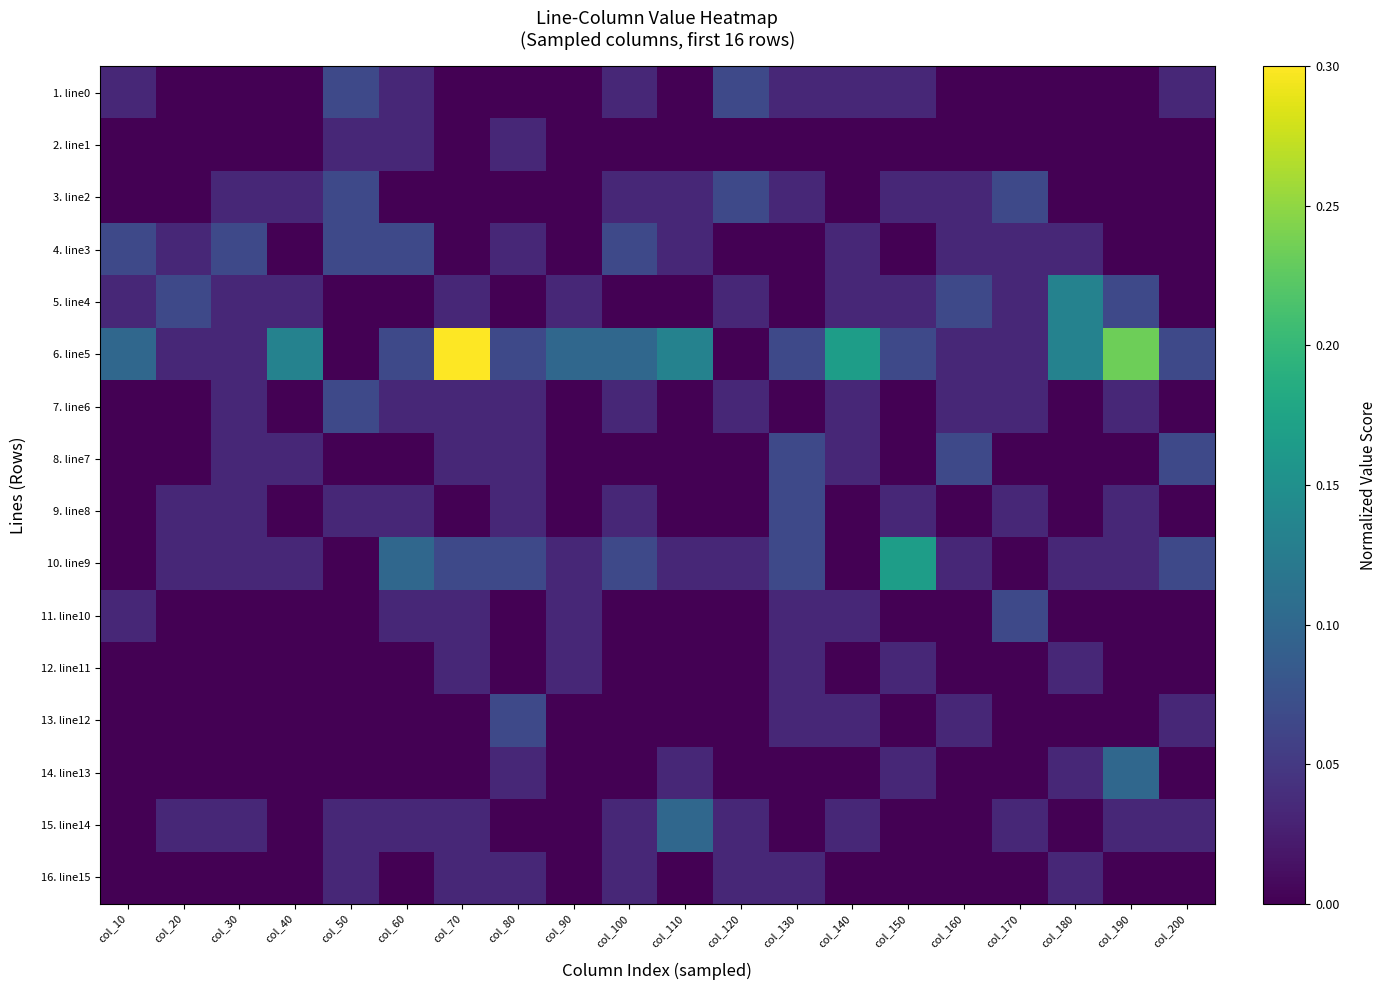

Reading left to right, list all the values displayed in this chart.

1. line0: col_10=0.0	col_20=0.0	col_30=0.0	col_40=0.0	col_50=0.1	col_60=0.0	col_70=0.0	col_80=0.0	col_90=0.0	col_100=0.0	col_110=0.0	col_120=0.1	col_130=0.0	col_140=0.0	col_150=0.0	col_160=0.0	col_170=0.0	col_180=0.0	col_190=0.0	col_200=0.0
2. line1: col_10=0.0	col_20=0.0	col_30=0.0	col_40=0.0	col_50=0.0	col_60=0.0	col_70=0.0	col_80=0.0	col_90=0.0	col_100=0.0	col_110=0.0	col_120=0.0	col_130=0.0	col_140=0.0	col_150=0.0	col_160=0.0	col_170=0.0	col_180=0.0	col_190=0.0	col_200=0.0
3. line2: col_10=0.0	col_20=0.0	col_30=0.0	col_40=0.0	col_50=0.1	col_60=0.0	col_70=0.0	col_80=0.0	col_90=0.0	col_100=0.0	col_110=0.0	col_120=0.1	col_130=0.0	col_140=0.0	col_150=0.0	col_160=0.0	col_170=0.1	col_180=0.0	col_190=0.0	col_200=0.0
4. line3: col_10=0.1	col_20=0.0	col_30=0.1	col_40=0.0	col_50=0.1	col_60=0.1	col_70=0.0	col_80=0.0	col_90=0.0	col_100=0.1	col_110=0.0	col_120=0.0	col_130=0.0	col_140=0.0	col_150=0.0	col_160=0.0	col_170=0.0	col_180=0.0	col_190=0.0	col_200=0.0
5. line4: col_10=0.0	col_20=0.1	col_30=0.0	col_40=0.0	col_50=0.0	col_60=0.0	col_70=0.0	col_80=0.0	col_90=0.0	col_100=0.0	col_110=0.0	col_120=0.0	col_130=0.0	col_140=0.0	col_150=0.0	col_160=0.1	col_170=0.0	col_180=0.1	col_190=0.1	col_200=0.0
6. line5: col_10=0.1	col_20=0.0	col_30=0.0	col_40=0.1	col_50=0.0	col_60=0.1	col_70=0.3	col_80=0.1	col_90=0.1	col_100=0.1	col_110=0.1	col_120=0.0	col_130=0.1	col_140=0.2	col_150=0.1	col_160=0.0	col_170=0.0	col_180=0.1	col_190=0.2	col_200=0.1
7. line6: col_10=0.0	col_20=0.0	col_30=0.0	col_40=0.0	col_50=0.1	col_60=0.0	col_70=0.0	col_80=0.0	col_90=0.0	col_100=0.0	col_110=0.0	col_120=0.0	col_130=0.0	col_140=0.0	col_150=0.0	col_160=0.0	col_170=0.0	col_180=0.0	col_190=0.0	col_200=0.0
8. line7: col_10=0.0	col_20=0.0	col_30=0.0	col_40=0.0	col_50=0.0	col_60=0.0	col_70=0.0	col_80=0.0	col_90=0.0	col_100=0.0	col_110=0.0	col_120=0.0	col_130=0.1	col_140=0.0	col_150=0.0	col_160=0.1	col_170=0.0	col_180=0.0	col_190=0.0	col_200=0.1
9. line8: col_10=0.0	col_20=0.0	col_30=0.0	col_40=0.0	col_50=0.0	col_60=0.0	col_70=0.0	col_80=0.0	col_90=0.0	col_100=0.0	col_110=0.0	col_120=0.0	col_130=0.1	col_140=0.0	col_150=0.0	col_160=0.0	col_170=0.0	col_180=0.0	col_190=0.0	col_200=0.0
10. line9: col_10=0.0	col_20=0.0	col_30=0.0	col_40=0.0	col_50=0.0	col_60=0.1	col_70=0.1	col_80=0.1	col_90=0.0	col_100=0.1	col_110=0.0	col_120=0.0	col_130=0.1	col_140=0.0	col_150=0.2	col_160=0.0	col_170=0.0	col_180=0.0	col_190=0.0	col_200=0.1
11. line10: col_10=0.0	col_20=0.0	col_30=0.0	col_40=0.0	col_50=0.0	col_60=0.0	col_70=0.0	col_80=0.0	col_90=0.0	col_100=0.0	col_110=0.0	col_120=0.0	col_130=0.0	col_140=0.0	col_150=0.0	col_160=0.0	col_170=0.1	col_180=0.0	col_190=0.0	col_200=0.0
12. line11: col_10=0.0	col_20=0.0	col_30=0.0	col_40=0.0	col_50=0.0	col_60=0.0	col_70=0.0	col_80=0.0	col_90=0.0	col_100=0.0	col_110=0.0	col_120=0.0	col_130=0.0	col_140=0.0	col_150=0.0	col_160=0.0	col_170=0.0	col_180=0.0	col_190=0.0	col_200=0.0
13. line12: col_10=0.0	col_20=0.0	col_30=0.0	col_40=0.0	col_50=0.0	col_60=0.0	col_70=0.0	col_80=0.1	col_90=0.0	col_100=0.0	col_110=0.0	col_120=0.0	col_130=0.0	col_140=0.0	col_150=0.0	col_160=0.0	col_170=0.0	col_180=0.0	col_190=0.0	col_200=0.0
14. line13: col_10=0.0	col_20=0.0	col_30=0.0	col_40=0.0	col_50=0.0	col_60=0.0	col_70=0.0	col_80=0.0	col_90=0.0	col_100=0.0	col_110=0.0	col_120=0.0	col_130=0.0	col_140=0.0	col_150=0.0	col_160=0.0	col_170=0.0	col_180=0.0	col_190=0.1	col_200=0.0
15. line14: col_10=0.0	col_20=0.0	col_30=0.0	col_40=0.0	col_50=0.0	col_60=0.0	col_70=0.0	col_80=0.0	col_90=0.0	col_100=0.0	col_110=0.1	col_120=0.0	col_130=0.0	col_140=0.0	col_150=0.0	col_160=0.0	col_170=0.0	col_180=0.0	col_190=0.0	col_200=0.0
16. line15: col_10=0.0	col_20=0.0	col_30=0.0	col_40=0.0	col_50=0.0	col_60=0.0	col_70=0.0	col_80=0.0	col_90=0.0	col_100=0.0	col_110=0.0	col_120=0.0	col_130=0.0	col_140=0.0	col_150=0.0	col_160=0.0	col_170=0.0	col_180=0.0	col_190=0.0	col_200=0.0